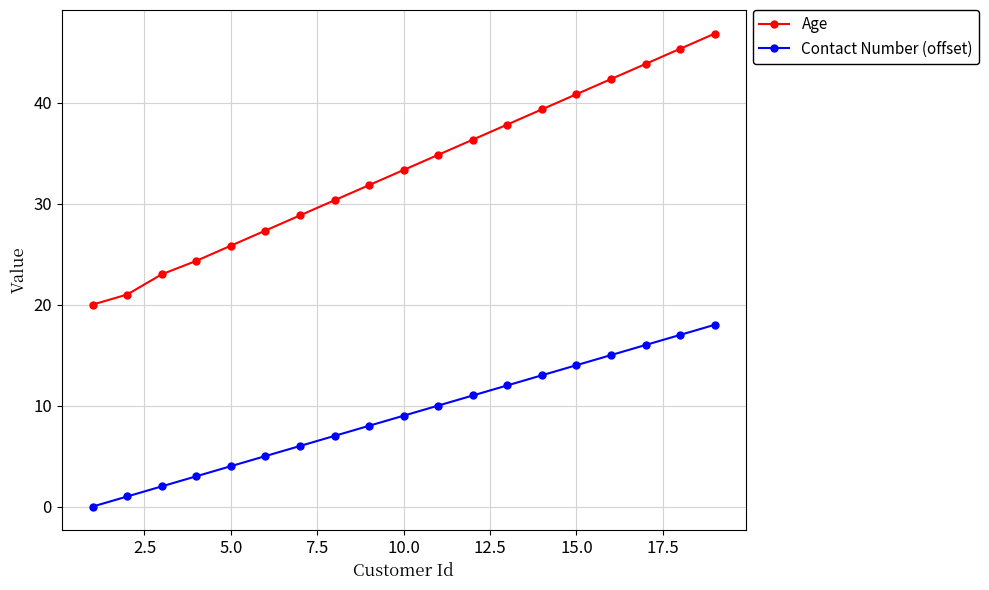

What is the value of the Age point at the 18th from the left?

45.3